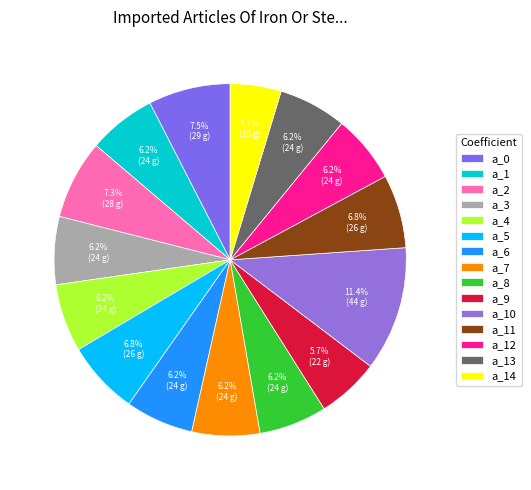

Between a_7 and a_0, which is larger?

a_0